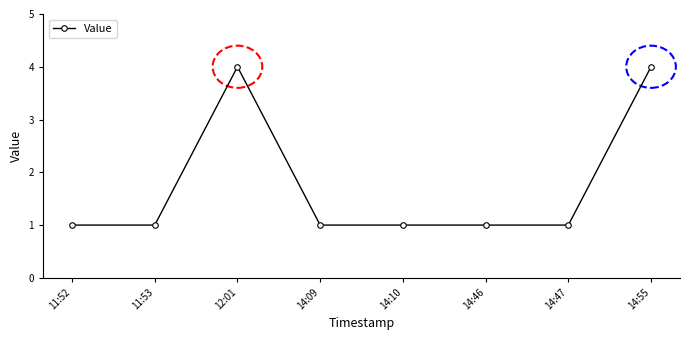

What is the maximum value shown in the chart?

4